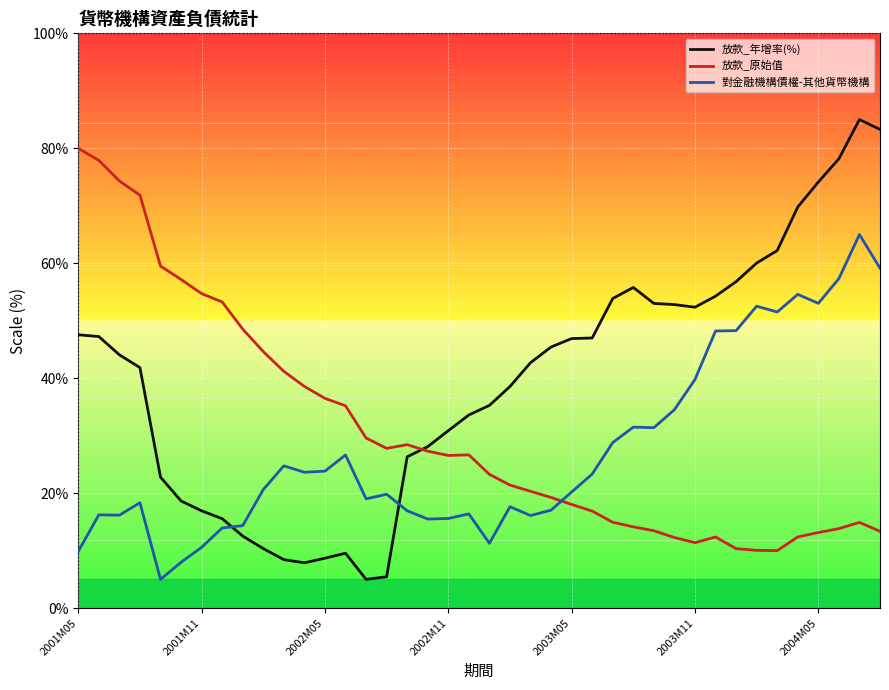

Rank the series by their maximum value, from highest to lowest.

放款_年增率(%), 放款_原始值, 對金融機構債權-其他貨幣機構